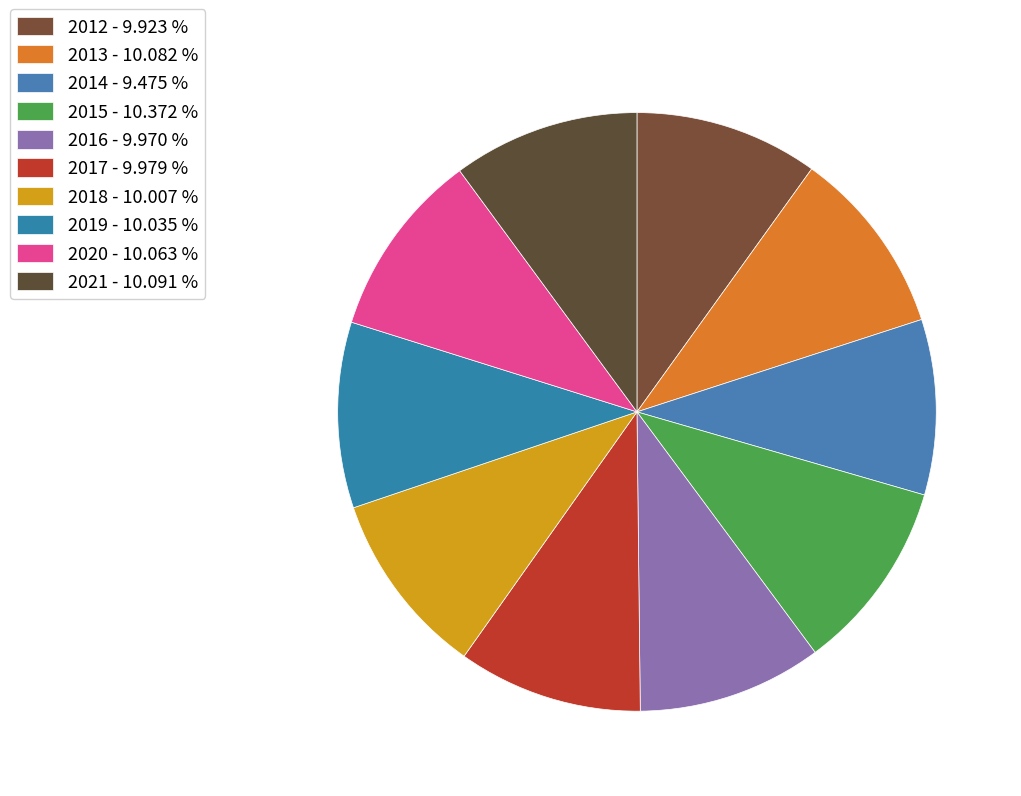

To the nearest percent, what is the difference between the largest and smallest slice percentages?

1%